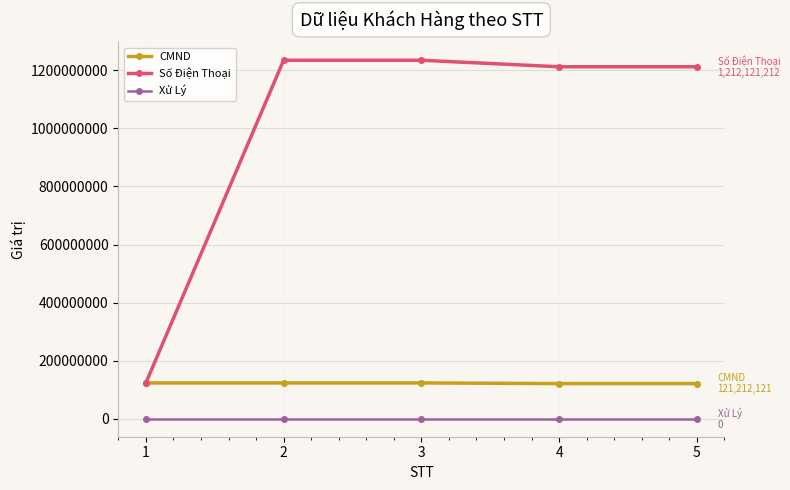

The value of CMND at 3 is 123456787. True or false?

True